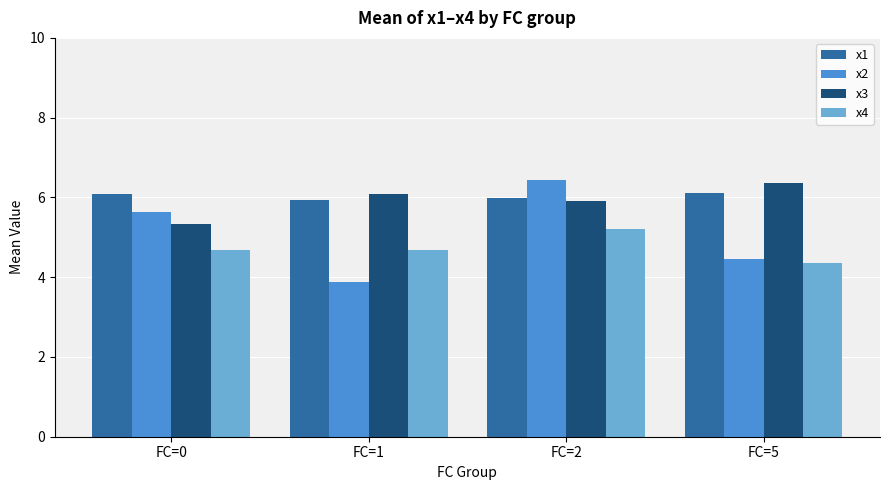

The value of x4 at FC=5 is 6.3. True or false?

False